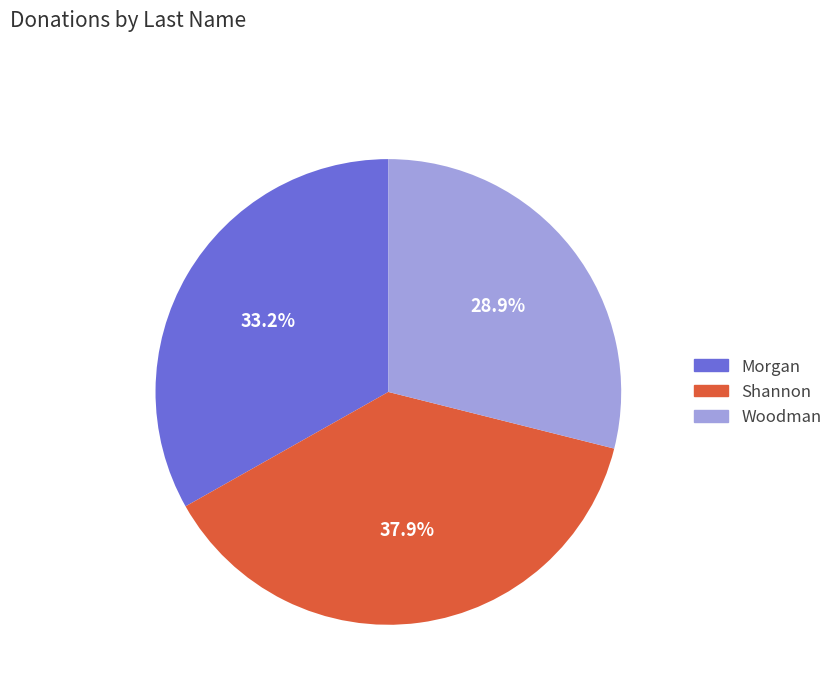

To the nearest percent, what percentage of the pie is Woodman?

29%